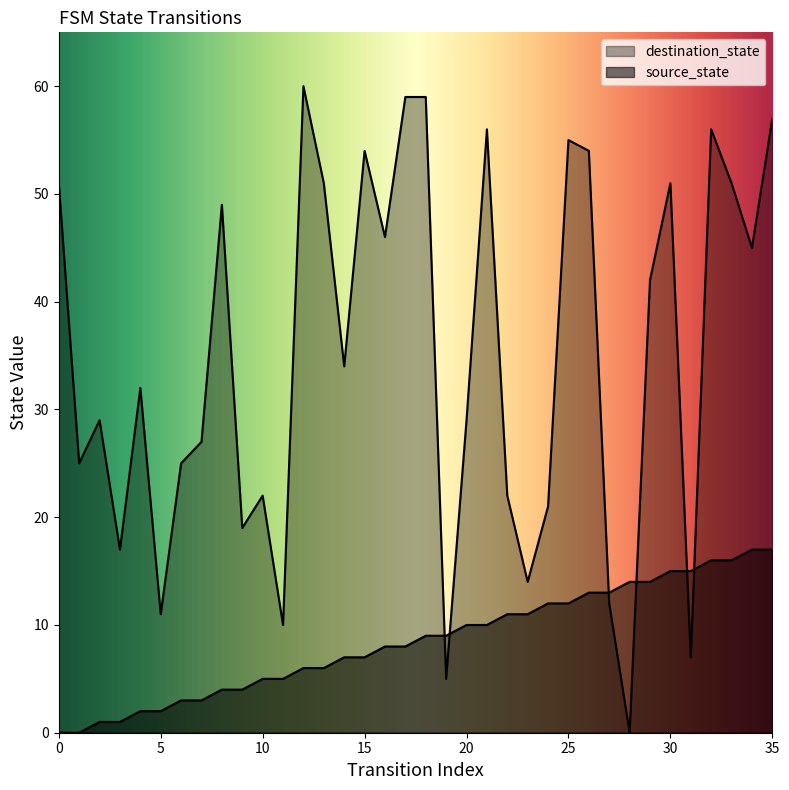

How many times do destination_state and source_state cross each other?

6